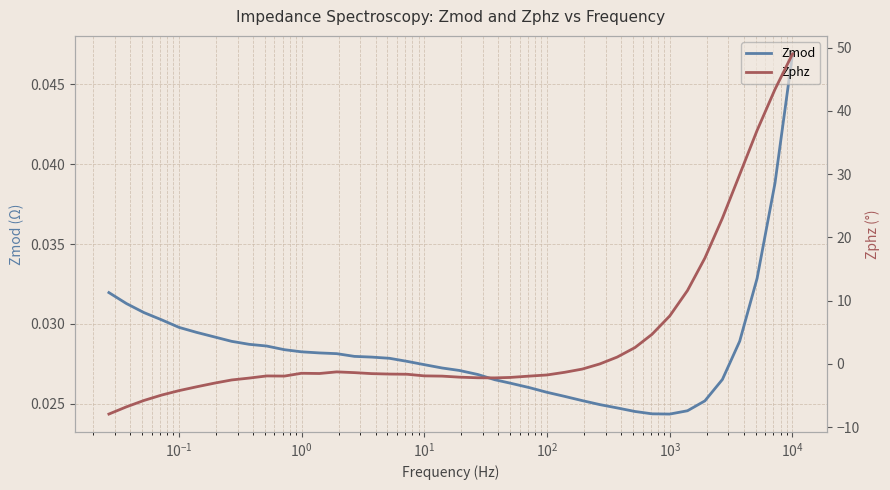

True or false: Zmod and Zphz intersect in this chart.

True